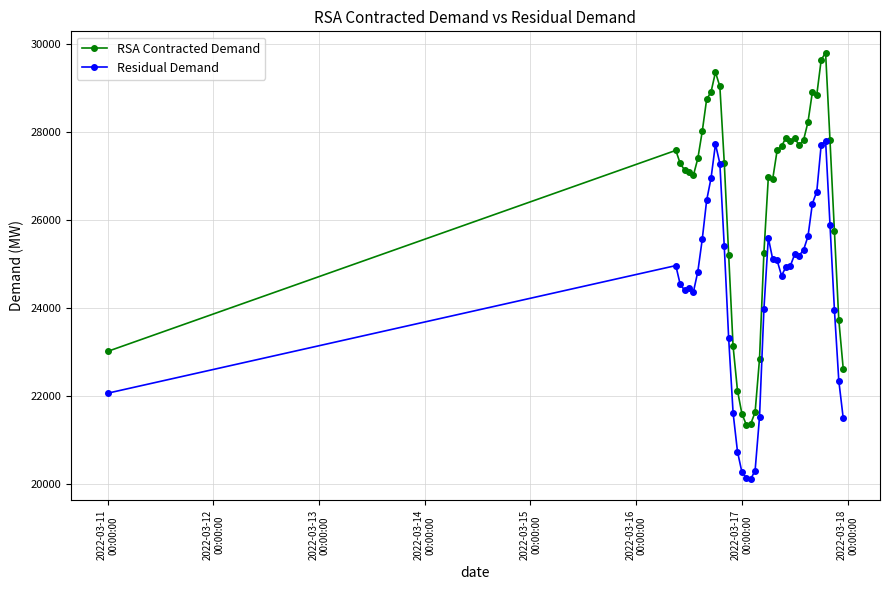

Does the chart display data point markers on the line(s)?

Yes